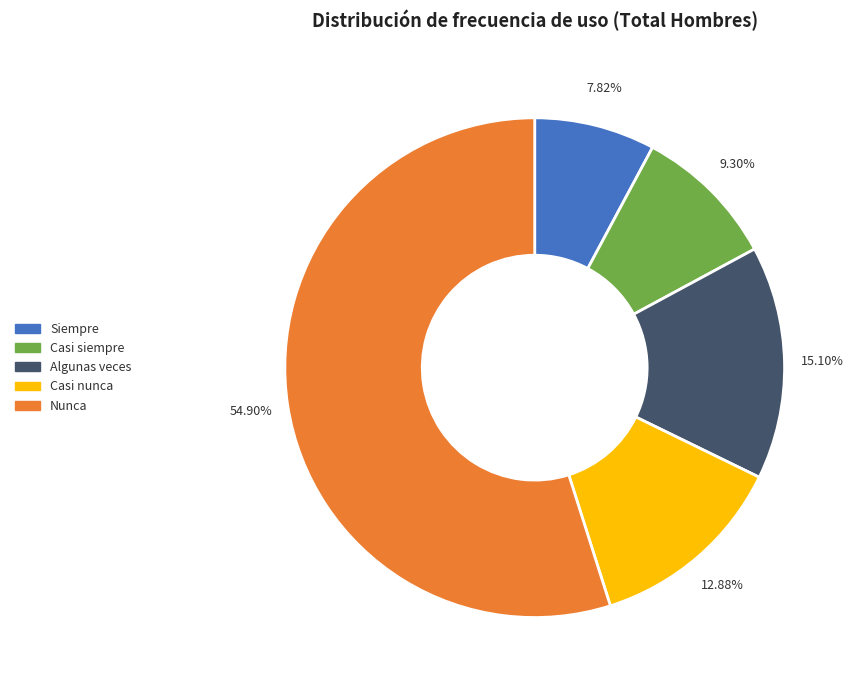

To the nearest percent, what is the difference between the Algunas veces and Casi siempre slice percentages?

6%